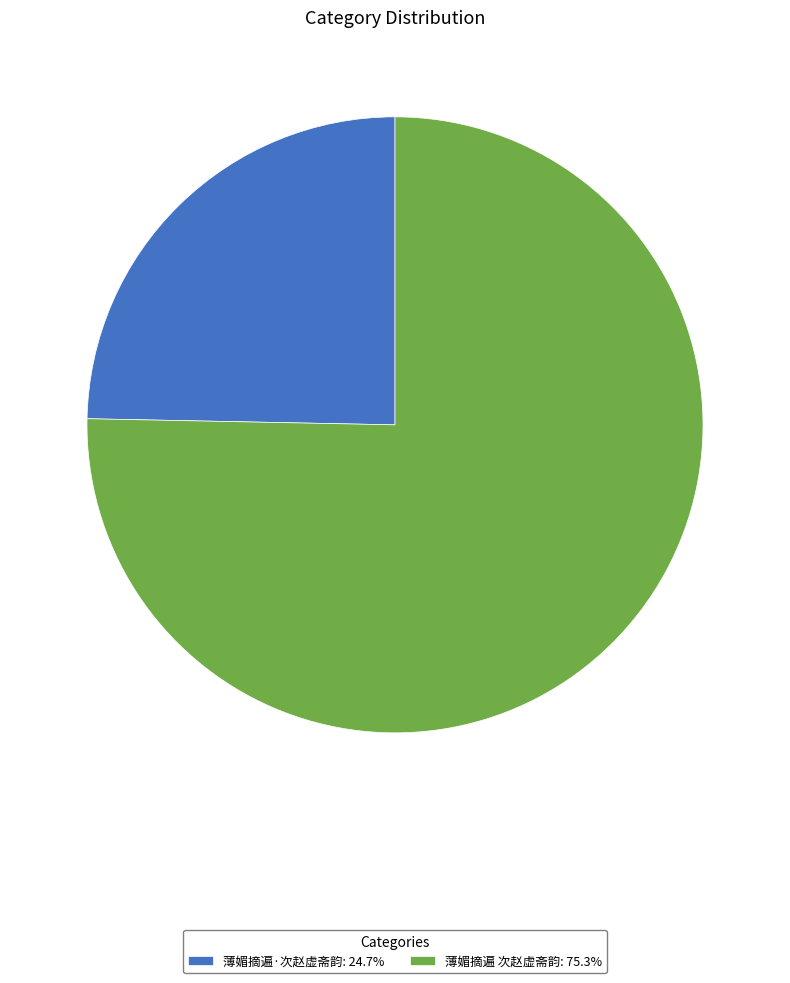

Count the number of slices in the pie.

2